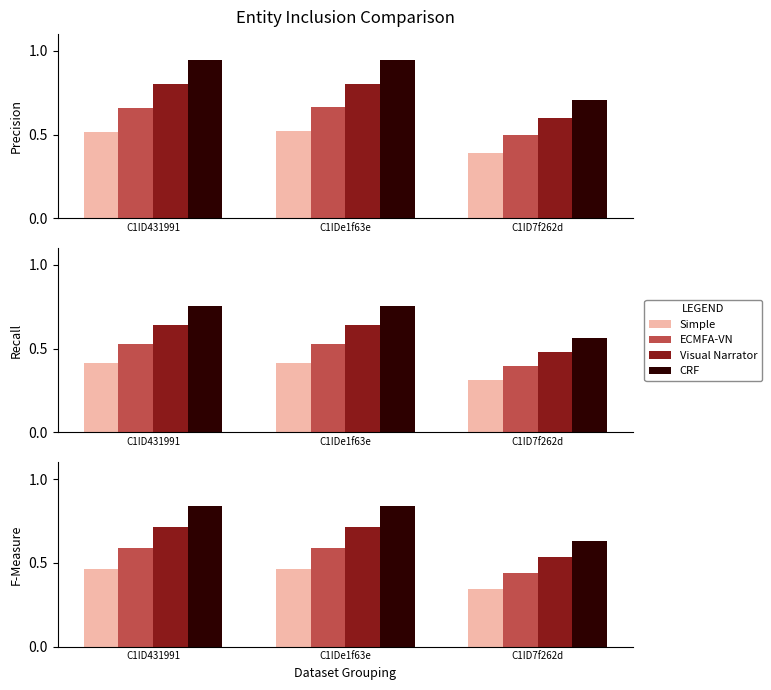

Count the number of data series in this chart.

4